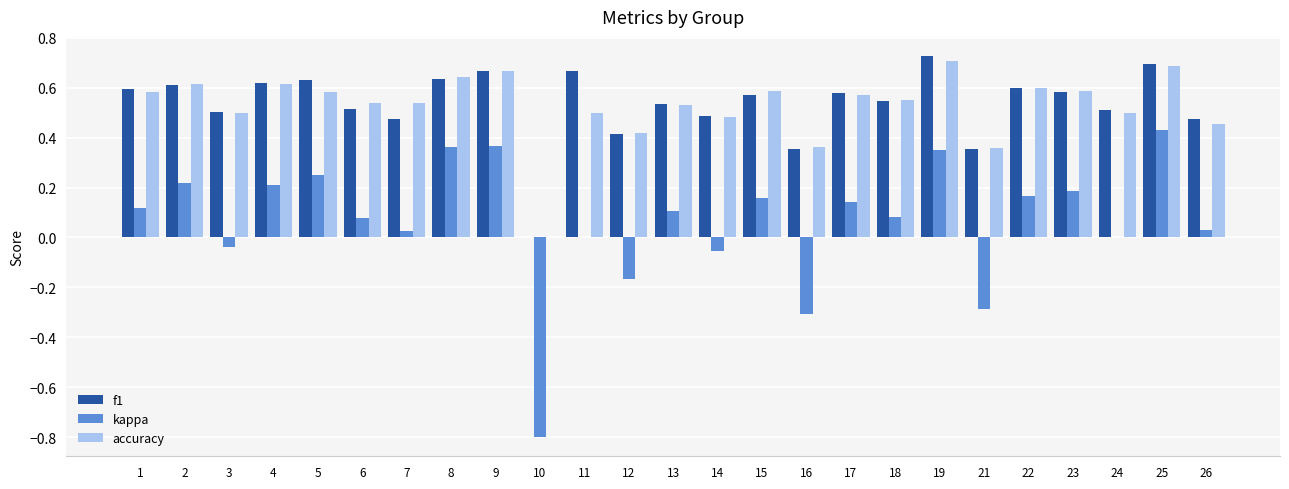

Which category has the highest value in the kappa series?

25